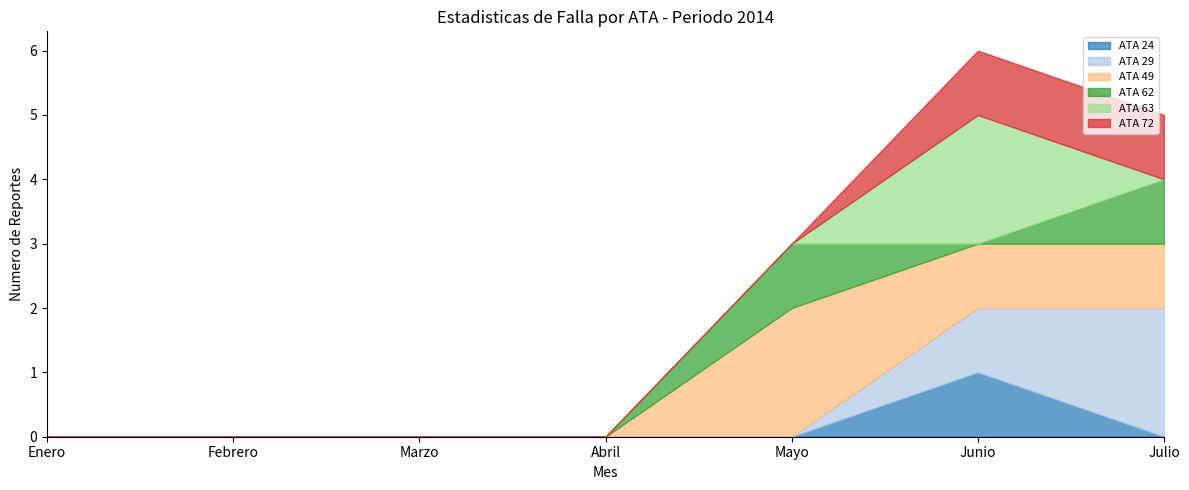

Reading left to right, list all the values displayed in this chart.

ATA 24: Enero=0	Febrero=0	Marzo=0	Abril=0	Mayo=0	Junio=1	Julio=0
ATA 29: Enero=0	Febrero=0	Marzo=0	Abril=0	Mayo=0	Junio=1	Julio=2
ATA 49: Enero=0	Febrero=0	Marzo=0	Abril=0	Mayo=2	Junio=1	Julio=1
ATA 62: Enero=0	Febrero=0	Marzo=0	Abril=0	Mayo=1	Junio=0	Julio=1
ATA 63: Enero=0	Febrero=0	Marzo=0	Abril=0	Mayo=0	Junio=2	Julio=0
ATA 72: Enero=0	Febrero=0	Marzo=0	Abril=0	Mayo=0	Junio=1	Julio=1